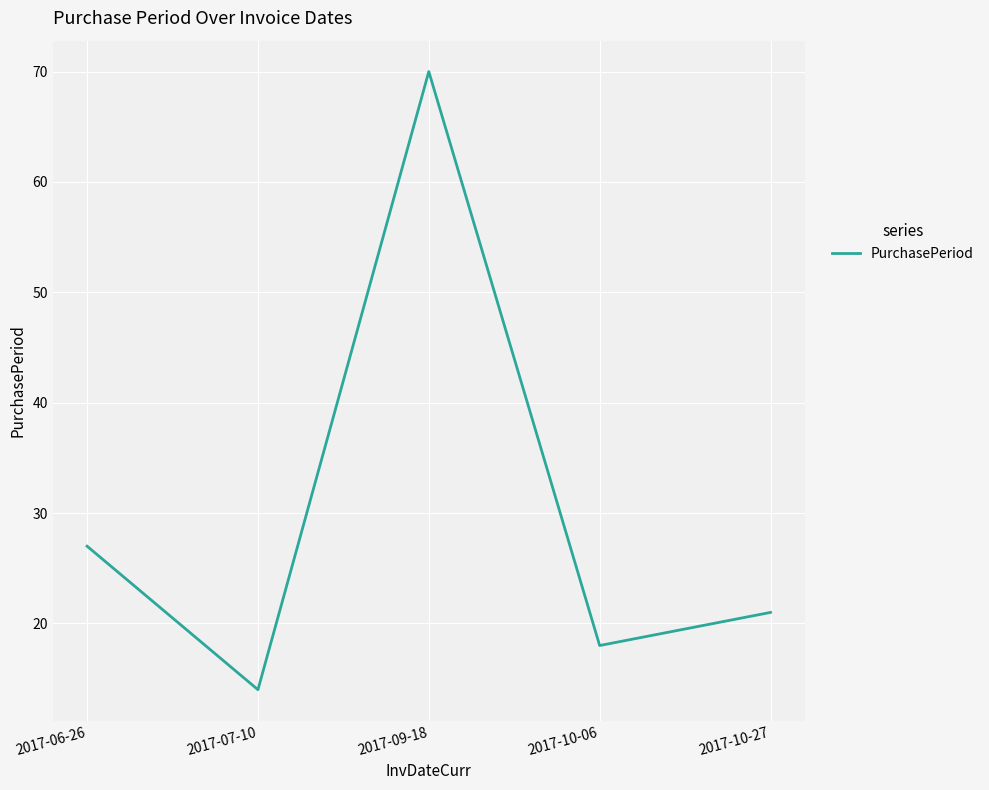

What is the difference between the values at 2017-10-27 and 2017-07-10?

7